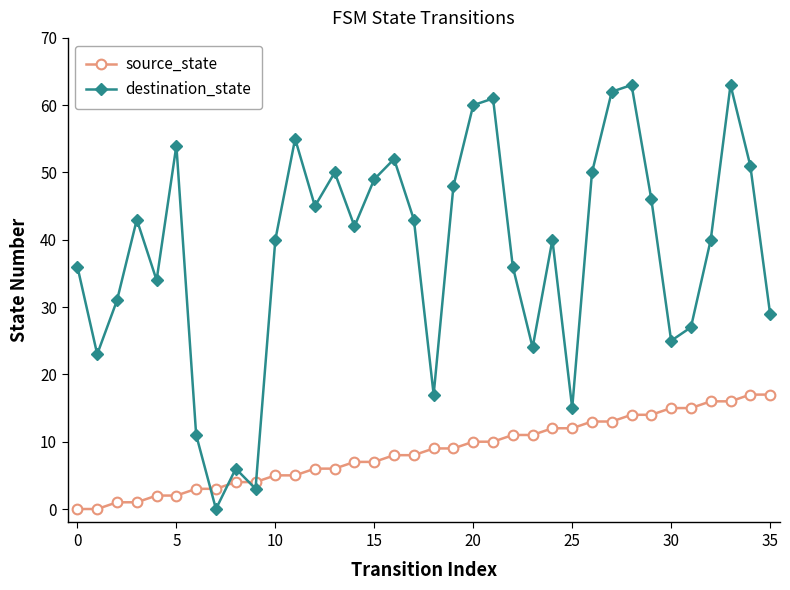

What is the highest value of the source_state series?

17